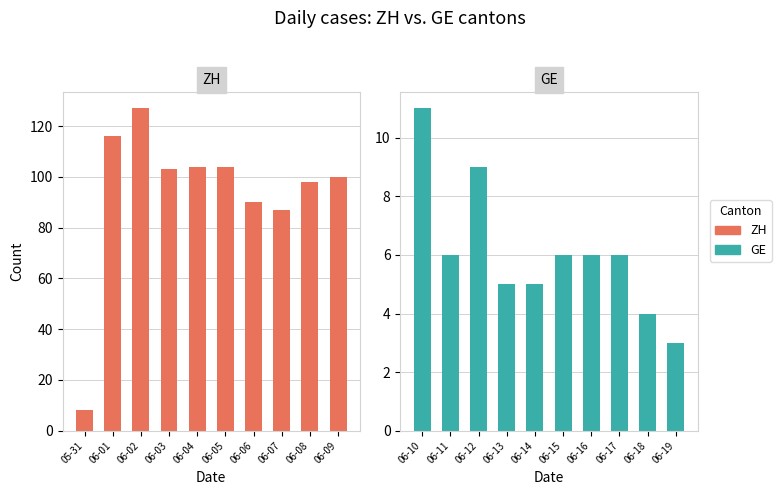

Where is ZH nearest to the value 67?

06-07